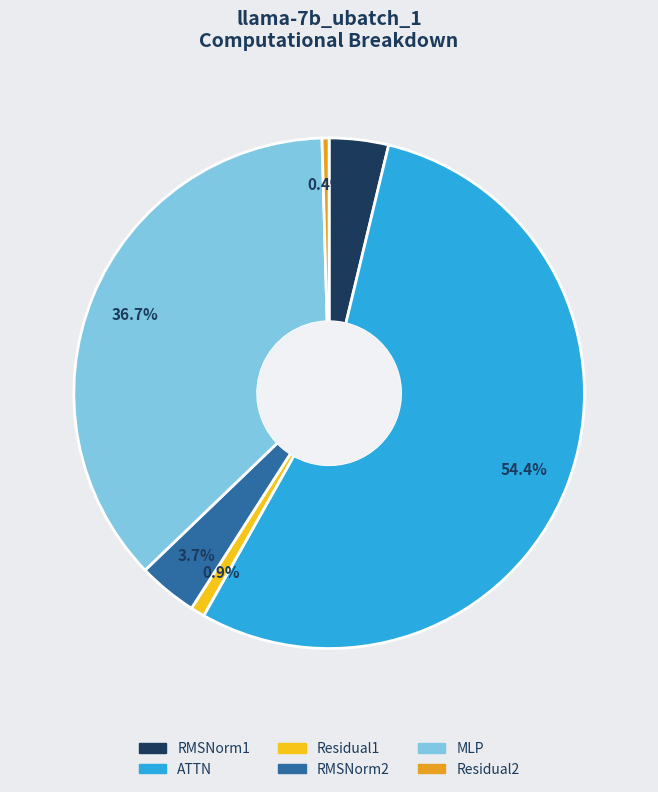

What is the largest slice in the pie chart?

ATTN